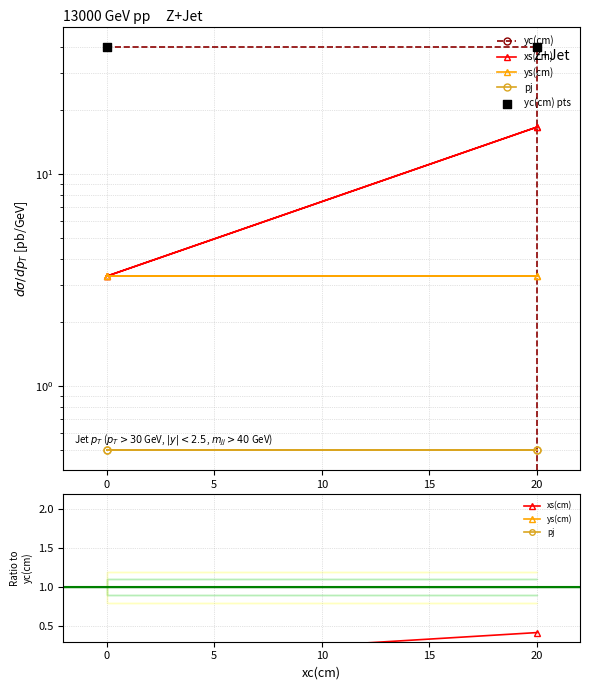

What are all the series names shown in the legend?

yc(cm), xs(cm), ys(cm), pj, yc(cm) pts